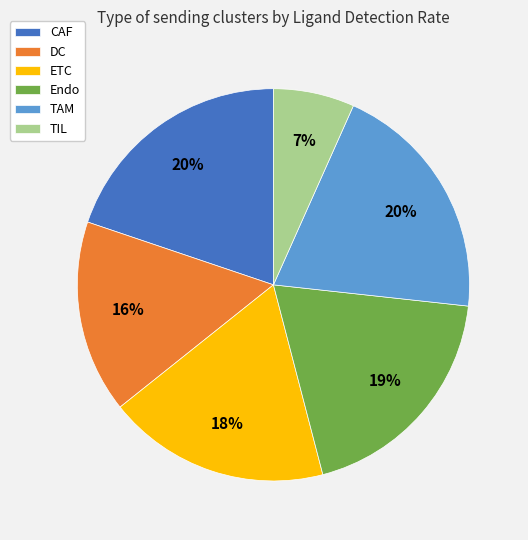

Between CAF and ETC, which is larger?

CAF